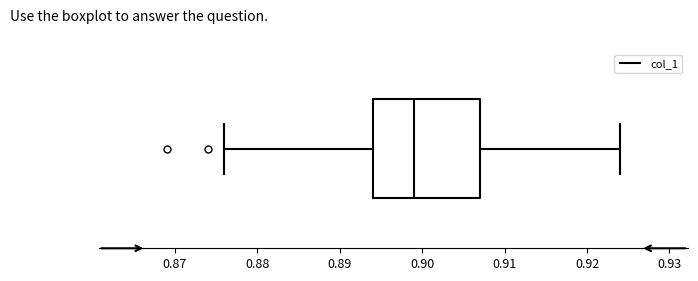

Transcribe this box plot: give where the median line is, the range the box spans, and where the two whiskers end, as read against the x-axis. The values are not printed on the chart, so give them approximately, as read against the axis.

median 0.899, box 0.894 to 0.907, whiskers 0.876 to 0.924